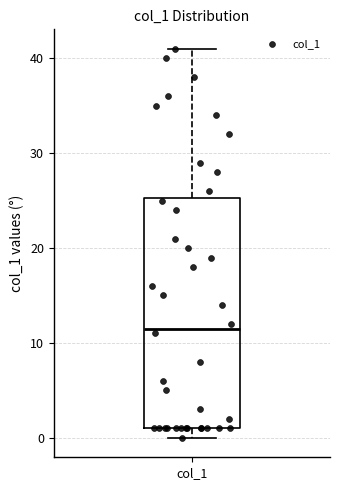

Where is the upper edge of the box for col_1 on the y-axis? The values are not printed on the chart, so give them approximately, as read against the axis.

25